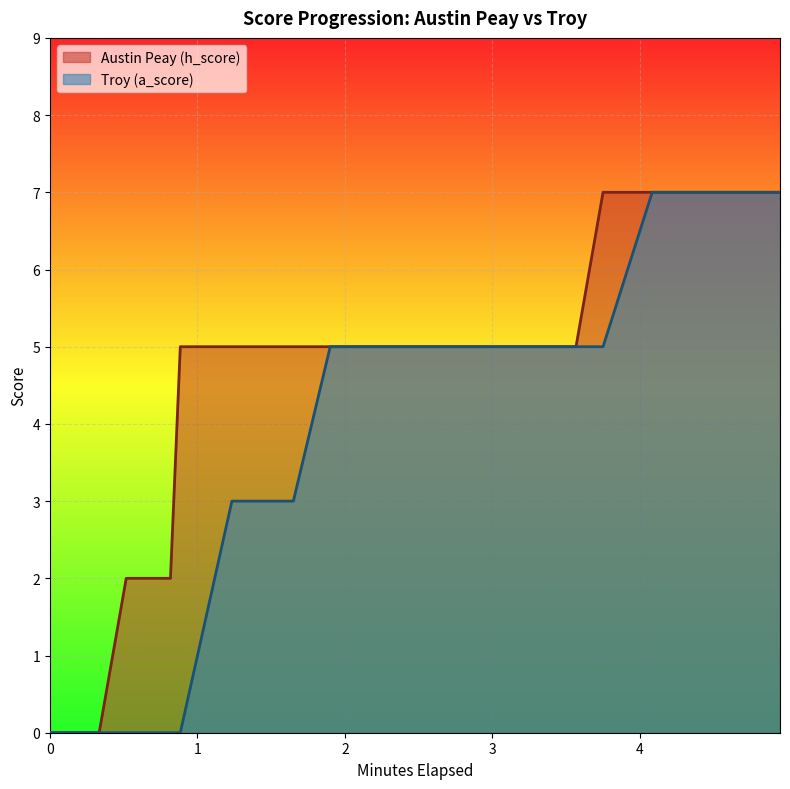

What are all the series names shown in the legend?

Austin Peay (h_score), Troy (a_score)